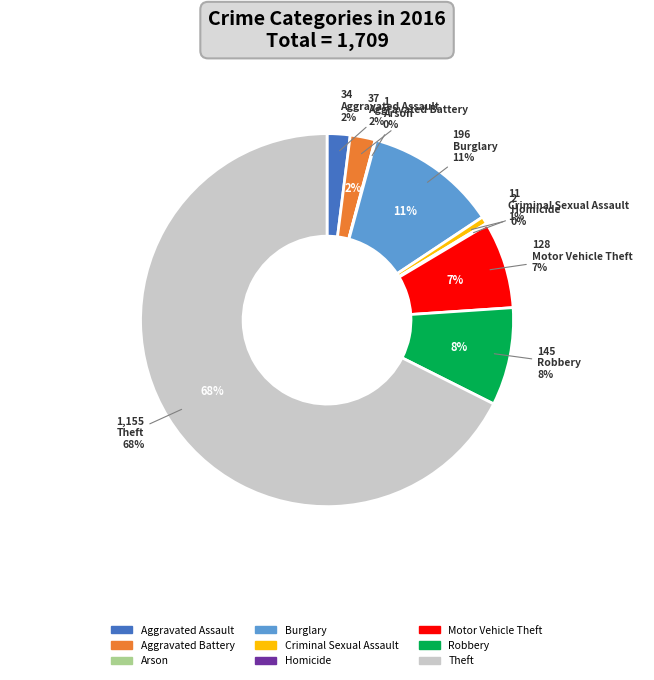

Combined, do Robbery and Criminal Sexual Assault account for over 50%?

No